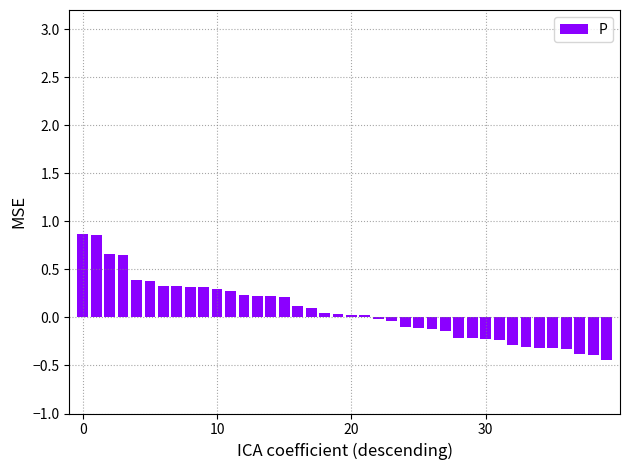

What is the sum of all values?

2.7